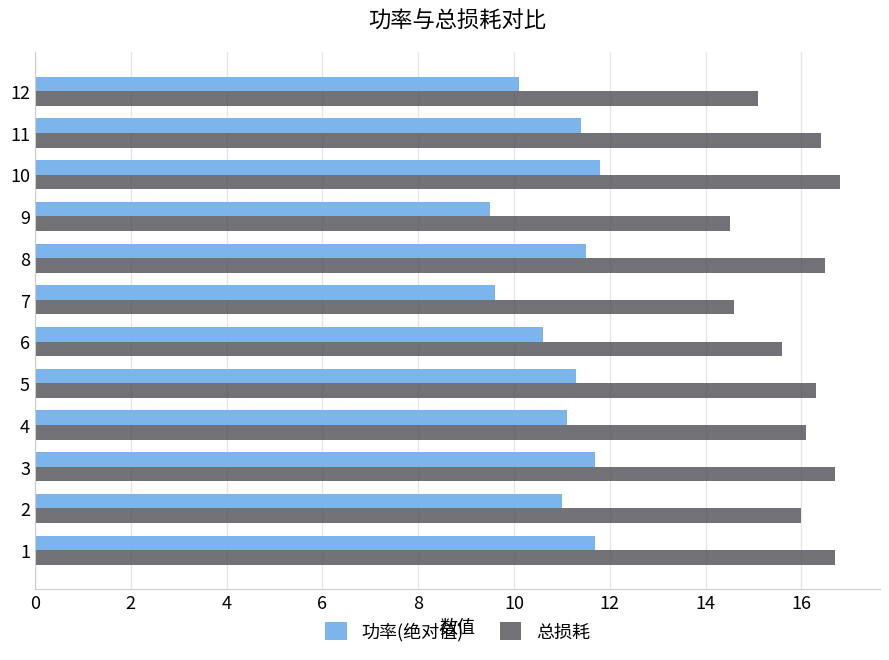

At how many categories does at least one series exceed 11?

12